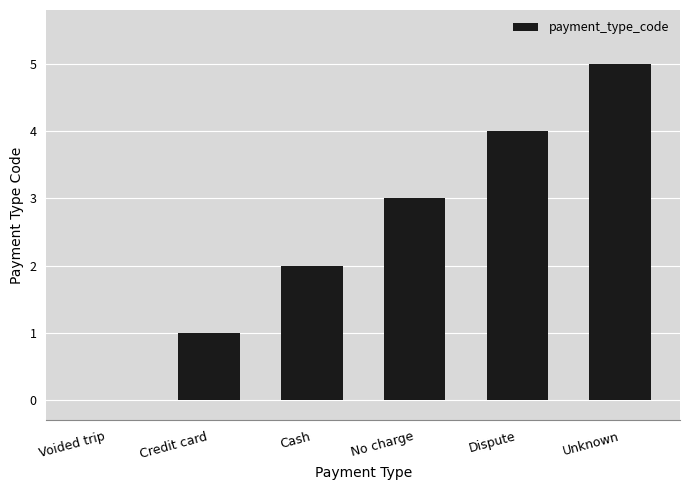

Between Credit card and Voided trip, which is larger?

Credit card